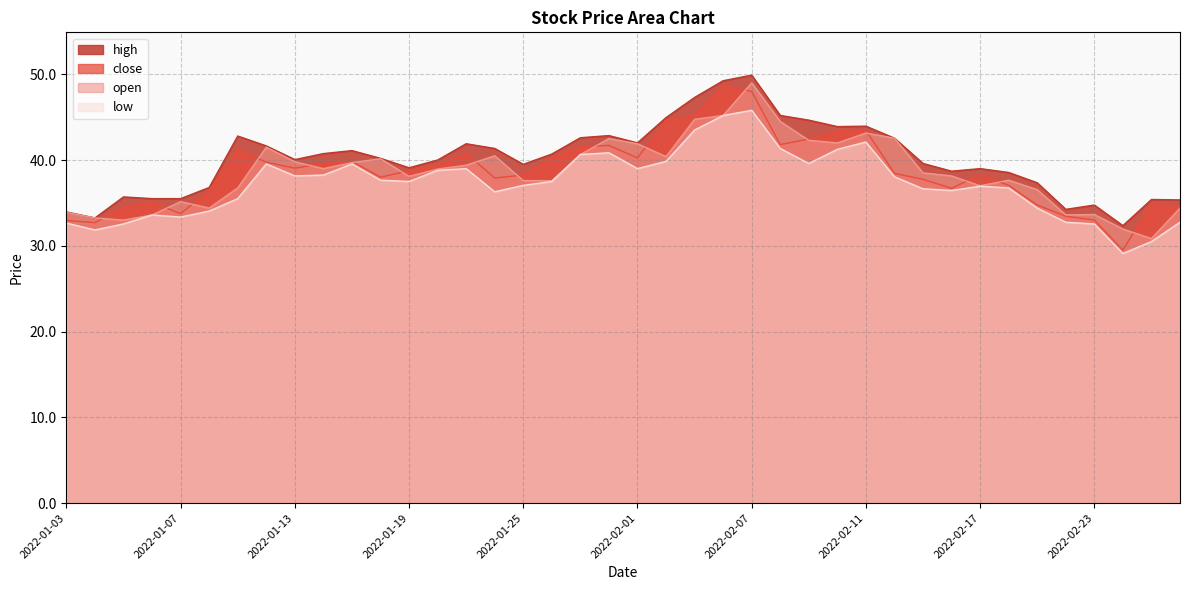

Rank the series at 2022-01-03 from lowest to highest value.

low, close, open, high